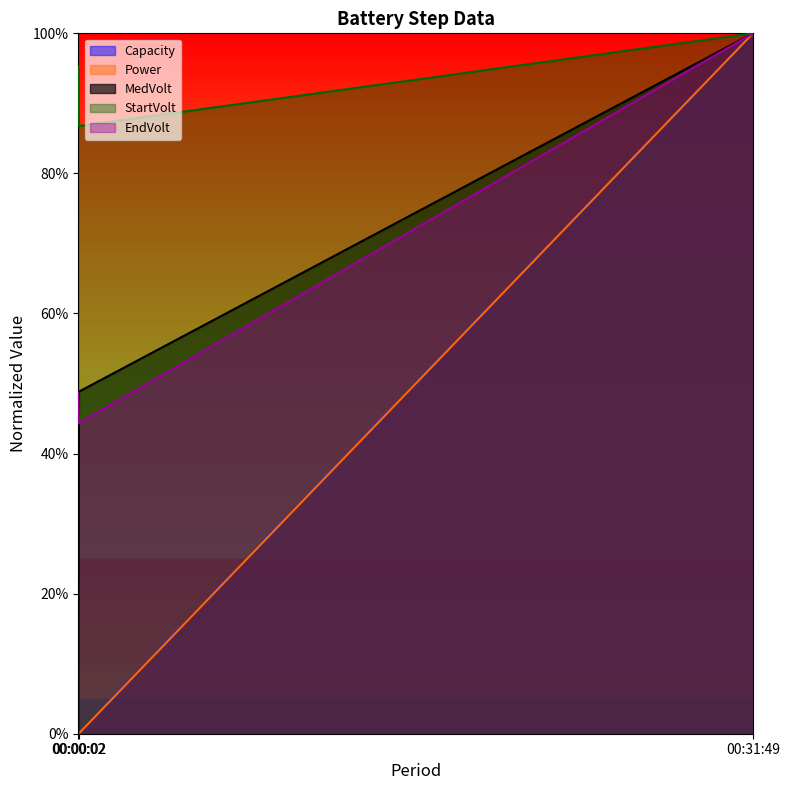

Which has a higher value, 00:00:02 or 00:00:02?

00:00:02